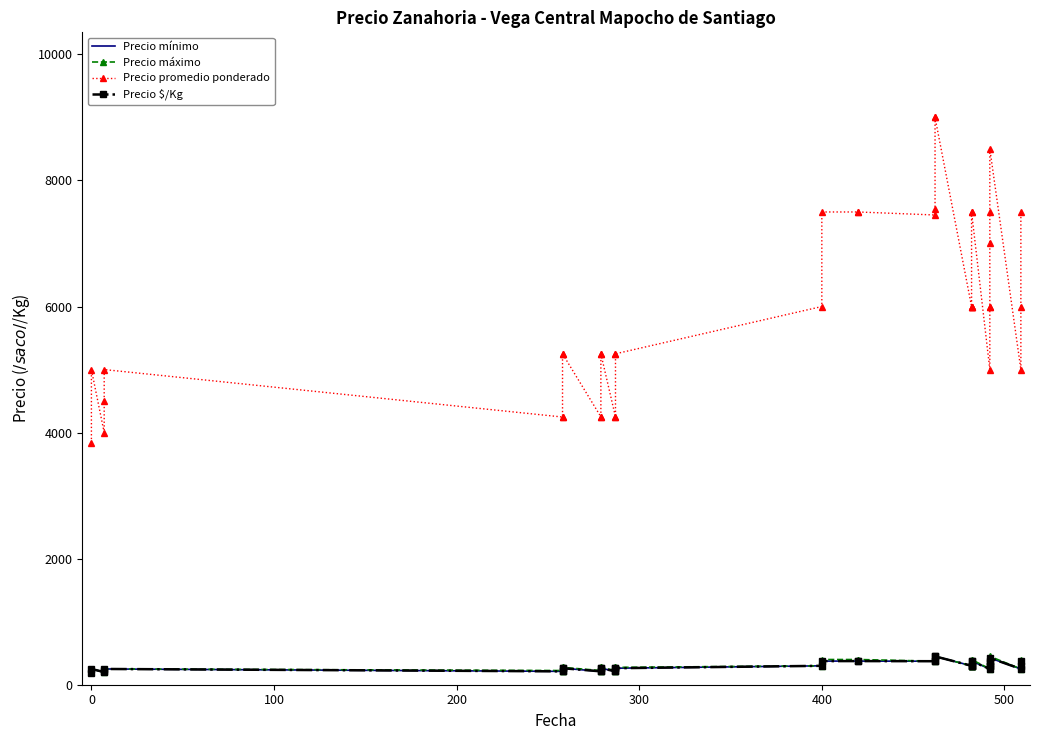

Reading left to right, what are all the values shown in this chart?

Precio mínimo: 192	250	200	225	250	212	213	262	262	212	213	262	262	212	212	262	262	300	375	375	375	373	377	450	450	300	300	300	300	375	375	250	300	300	350	375	425	250	300	375
Precio máximo: 200	250	200	225	250	225	225	275	275	225	225	275	275	225	225	275	275	300	400	400	400	373	400	450	450	300	300	300	300	400	400	250	300	300	350	400	450	250	300	400
Precio promedio ponderado: 3838	5000	4000	4500	5000	4247	4253	5250	5250	4250	4252	5250	5250	4248	4250	5250	5250	6000	7500	7500	7500	7452	7541	9000	9000	6000	6000	6000	6000	7500	7500	5000	6000	6000	7000	7500	8500	5000	6000	7500
Precio $/Kg: 192	250	200	225	250	212	213	262	262	212	213	262	262	212	212	262	262	300	375	375	375	373	377	450	450	300	300	300	300	375	375	250	300	300	350	375	425	250	300	375